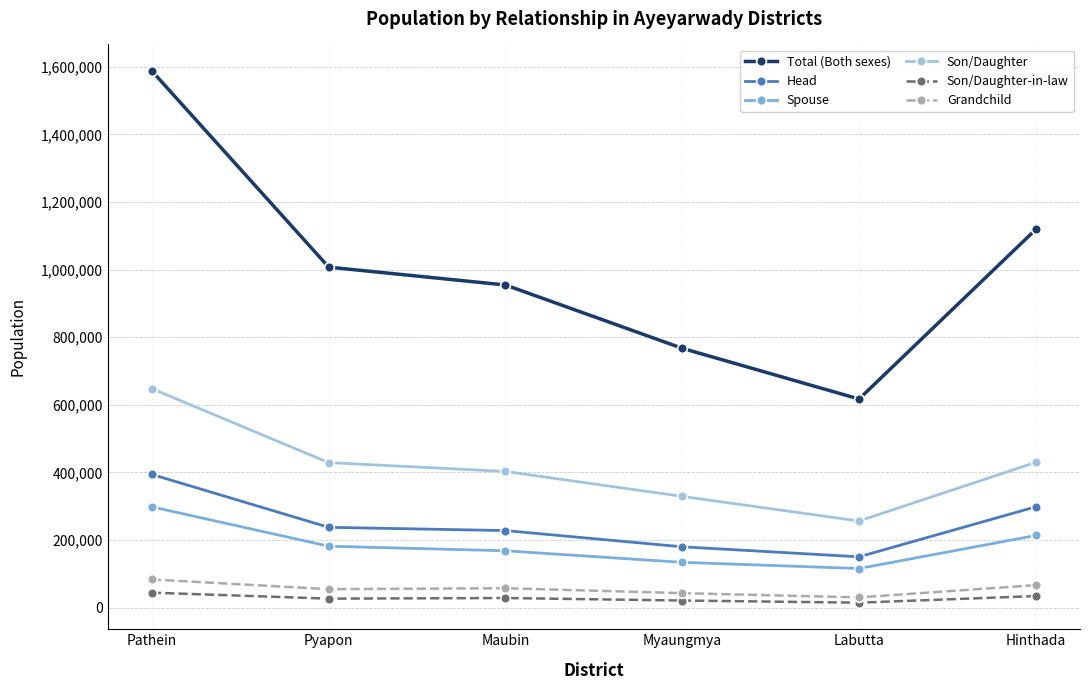

True or false: Spouse and Son/Daughter cross at least once.

False